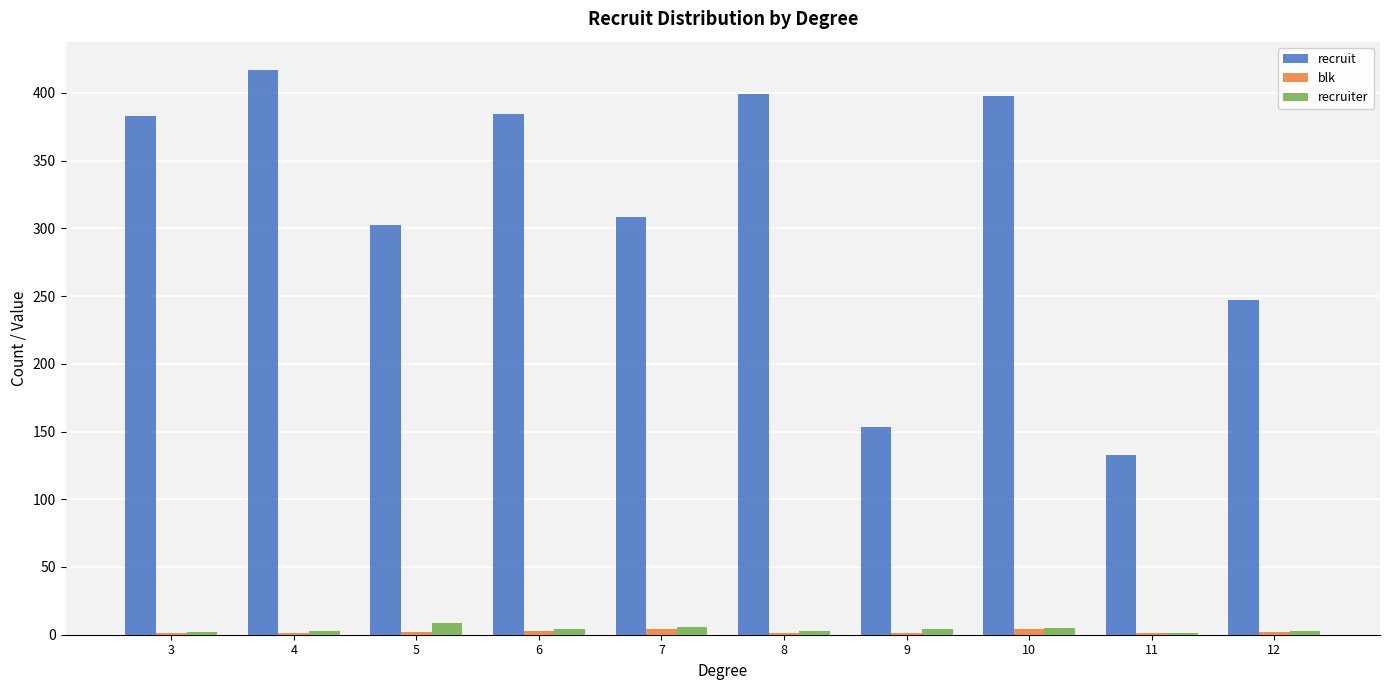

What is the maximum value for recruiter?

9.0